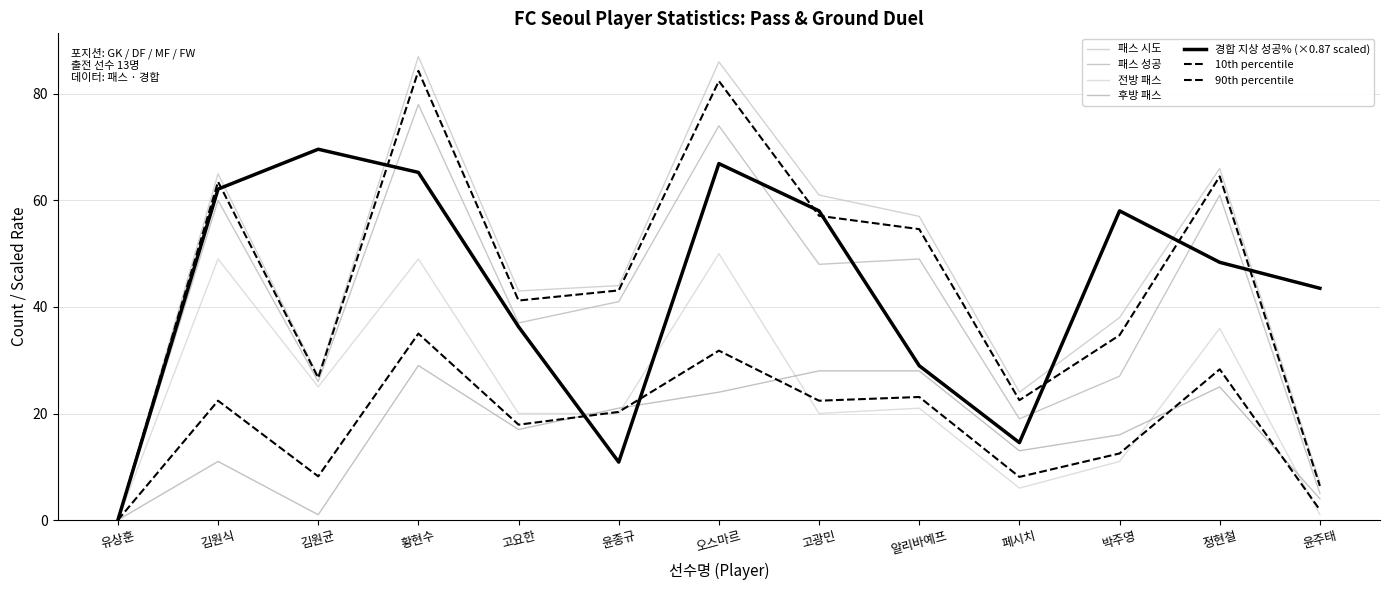

What is the spread (max minus min) of values at 고광민?

41.0